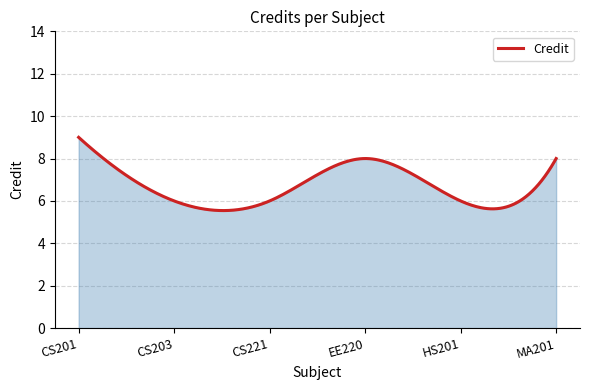

Does the chart have visible grid lines?

Yes